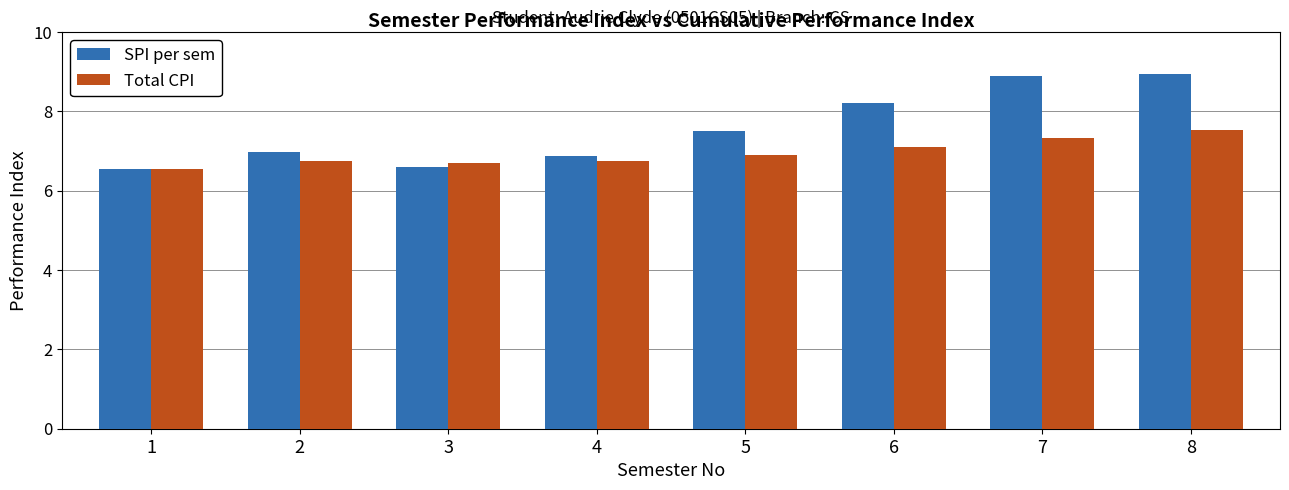

What is the maximum value for Total CPI?

7.5